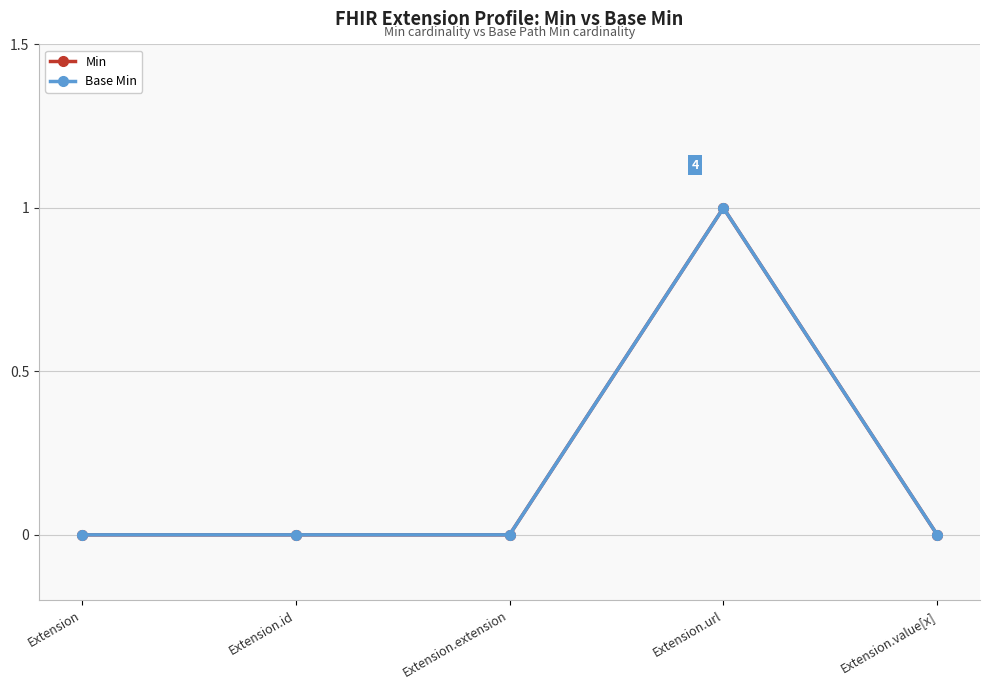

True or false: Min and Base Min intersect in this chart.

False